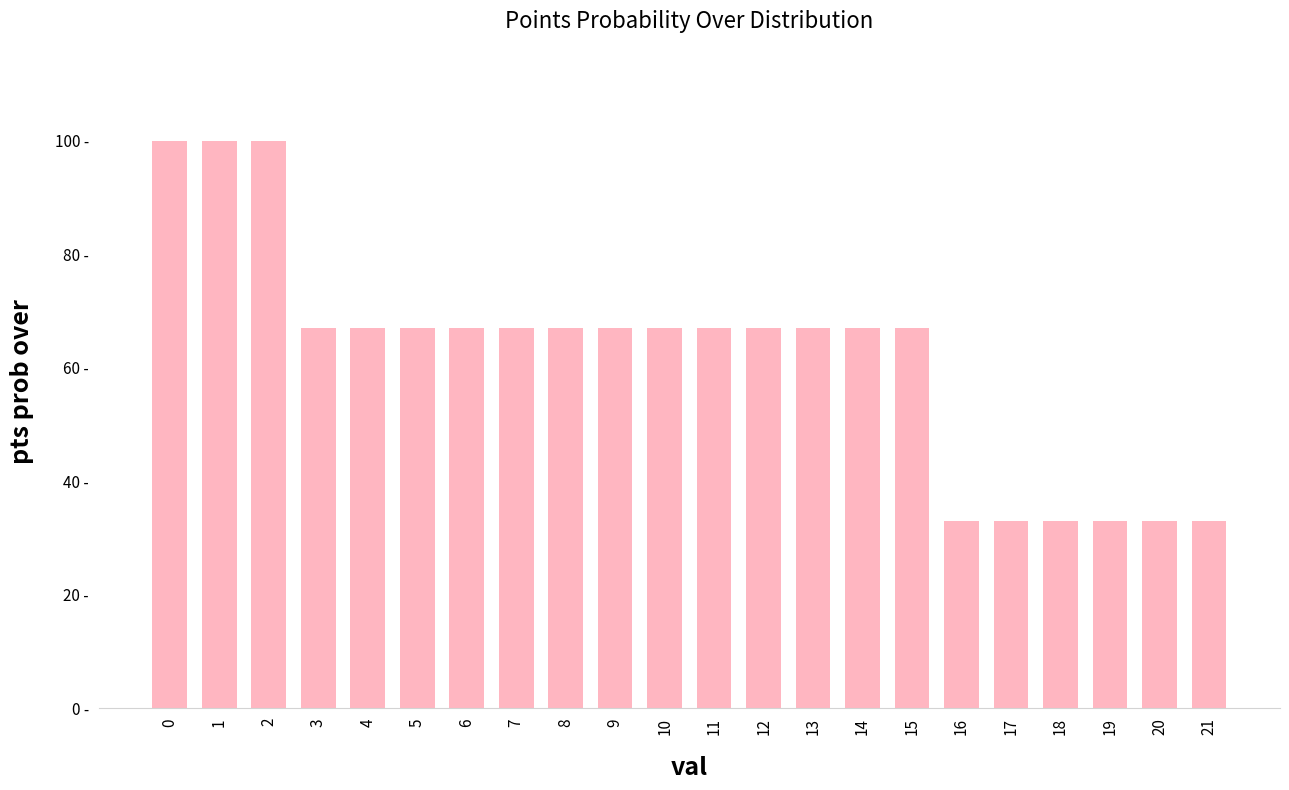

What is the difference between the values at 13 and 16?

34